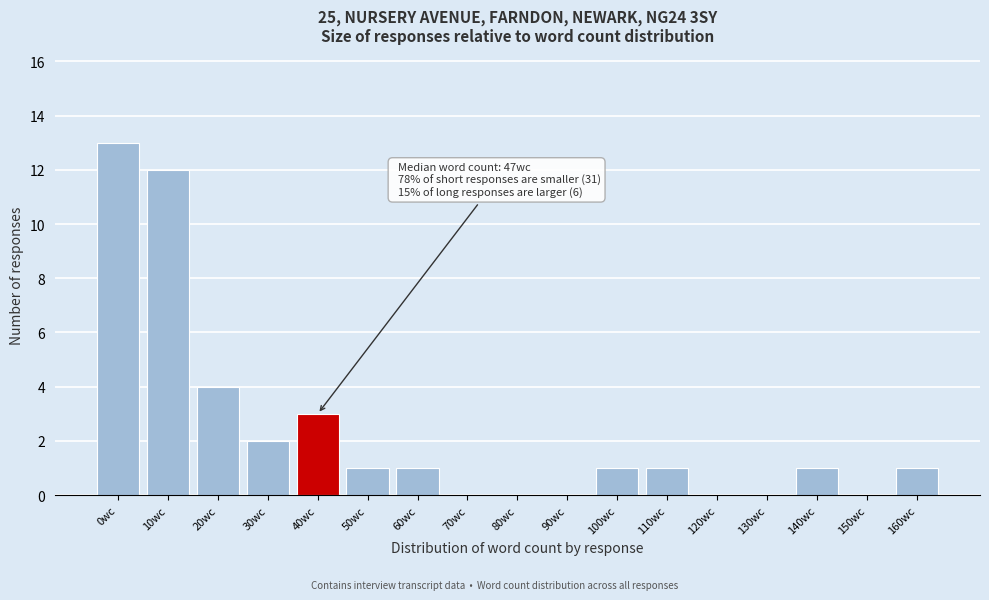

Reading left to right, transcribe all the data shown in this chart.

0wc=13	10wc=12	20wc=4	30wc=2	40wc=3	50wc=1	60wc=1	70wc=0	80wc=0	90wc=0	100wc=1	110wc=1	120wc=0	130wc=0	140wc=1	150wc=0	160wc=1